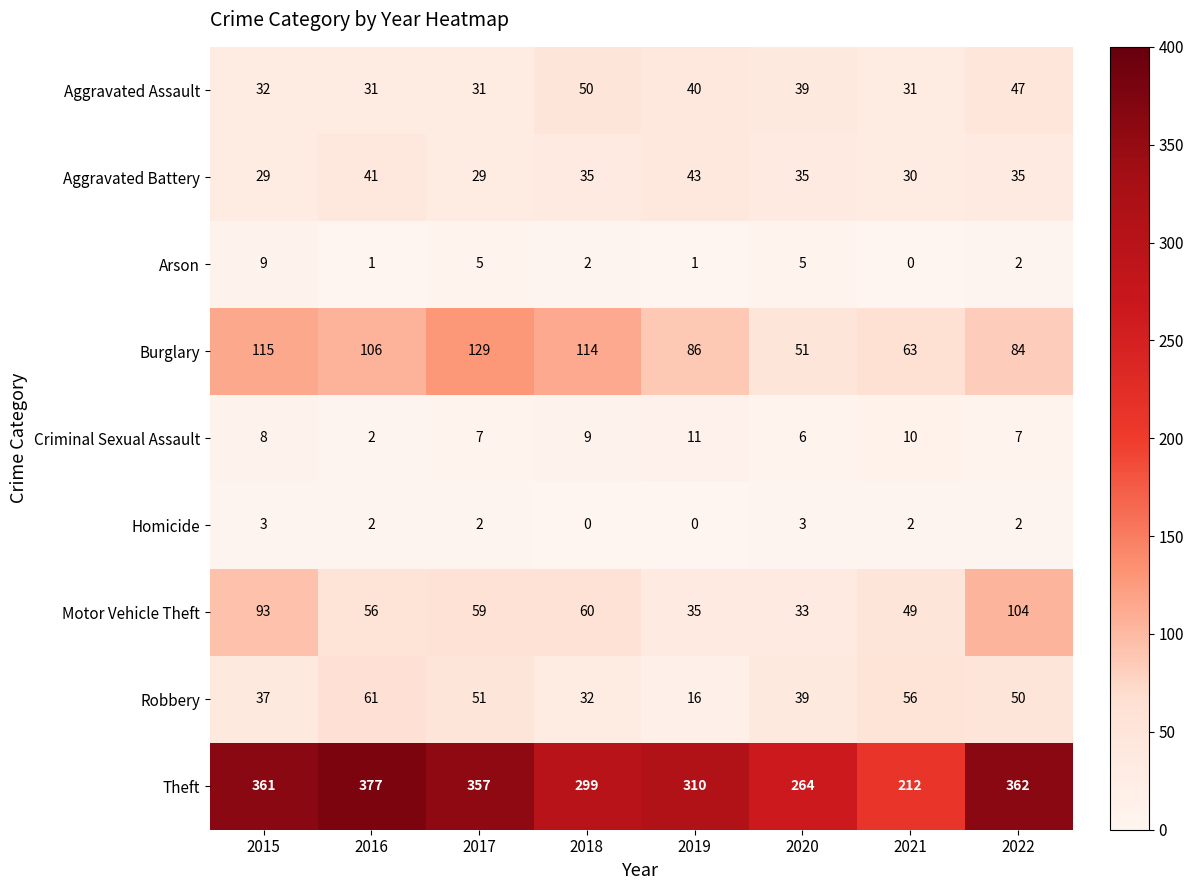

List the series in order of their peak value, lowest first.

Homicide, Arson, Criminal Sexual Assault, Aggravated Battery, Aggravated Assault, Robbery, Motor Vehicle Theft, Burglary, Theft